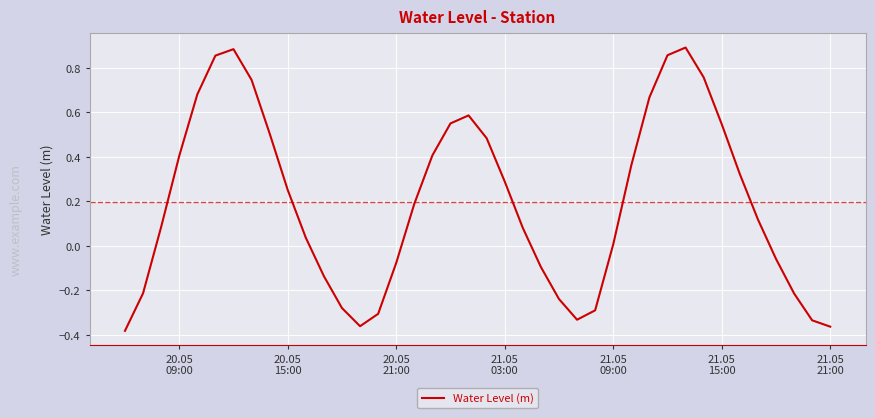

What is the difference between the maximum and minimum values?

1.3